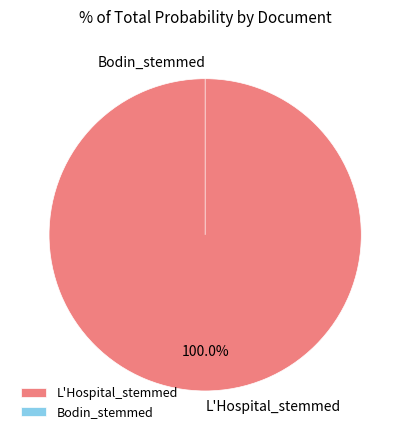

What percentage do L'Hospital_stemmed and Bodin_stemmed together represent?

100.0%